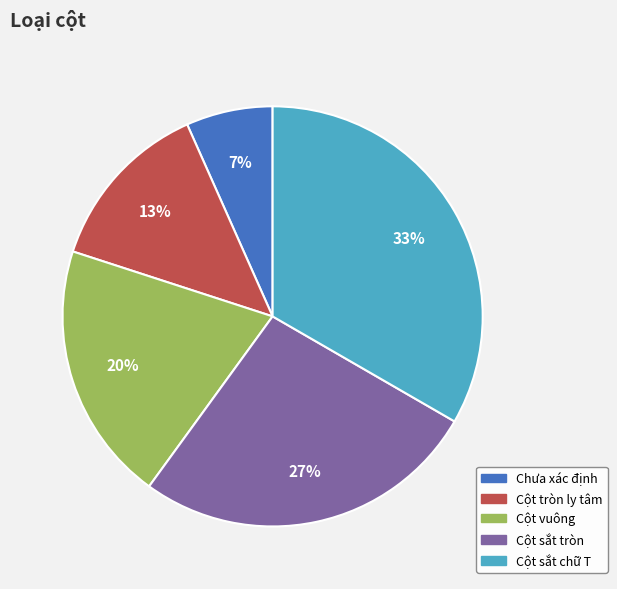

To the nearest percent, what percentage of the pie is Chưa xác định?

7%